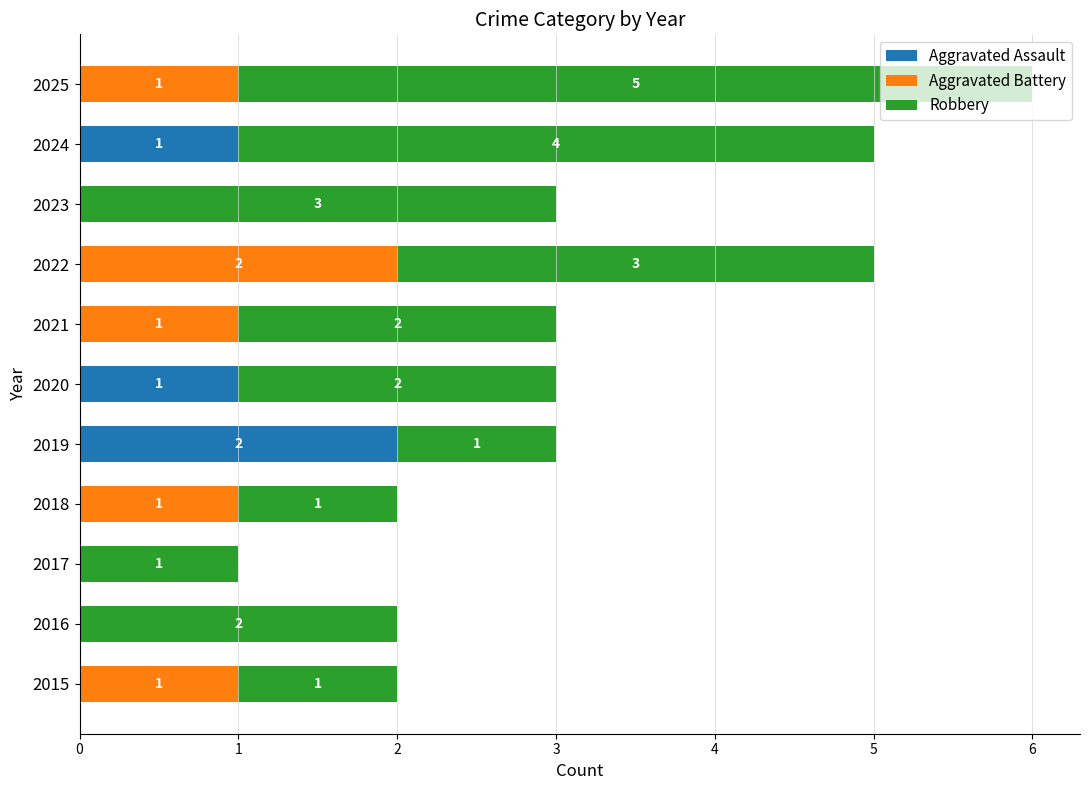

What is the total value across all series at 2020?

3